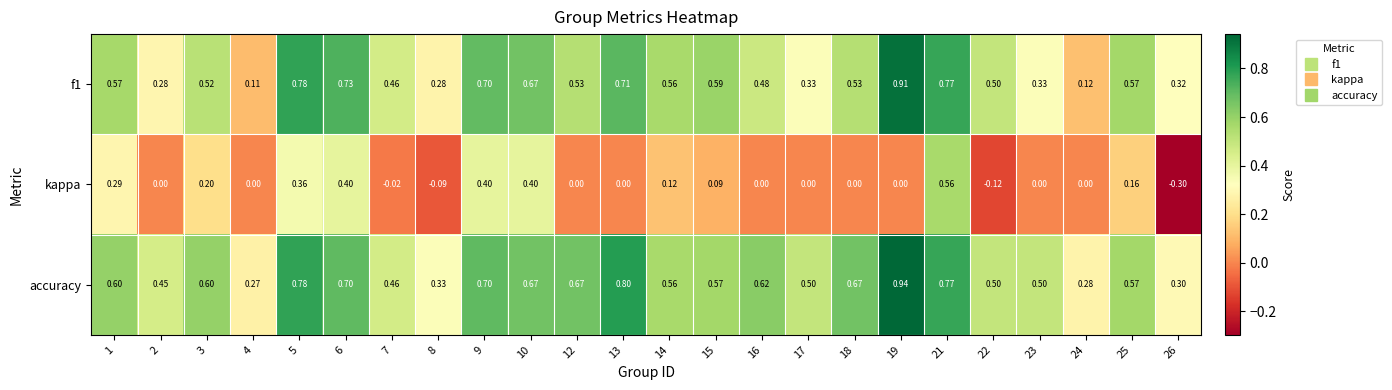

At which category does the chart reach its minimum across all series?

26